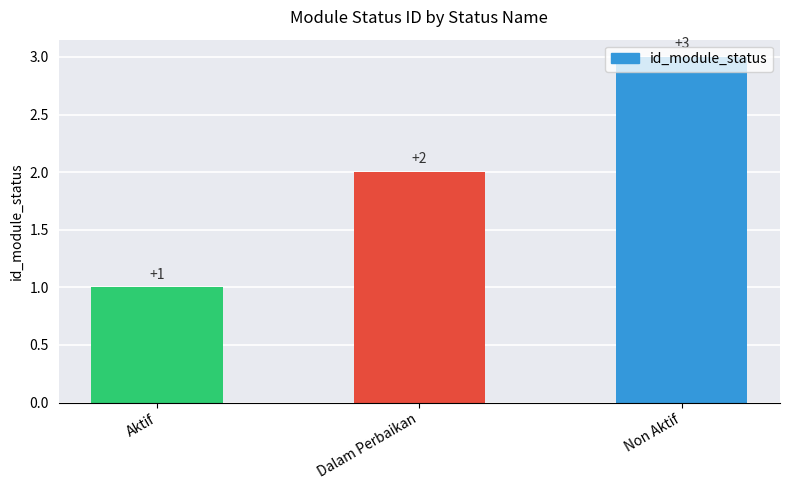

How many bars are there in total?

3